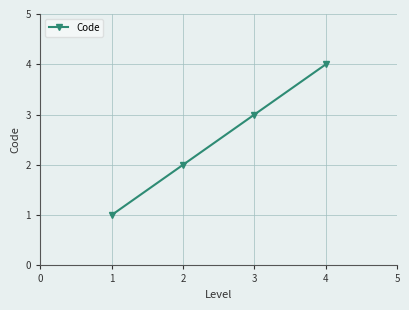

What is the greatest value displayed?

4